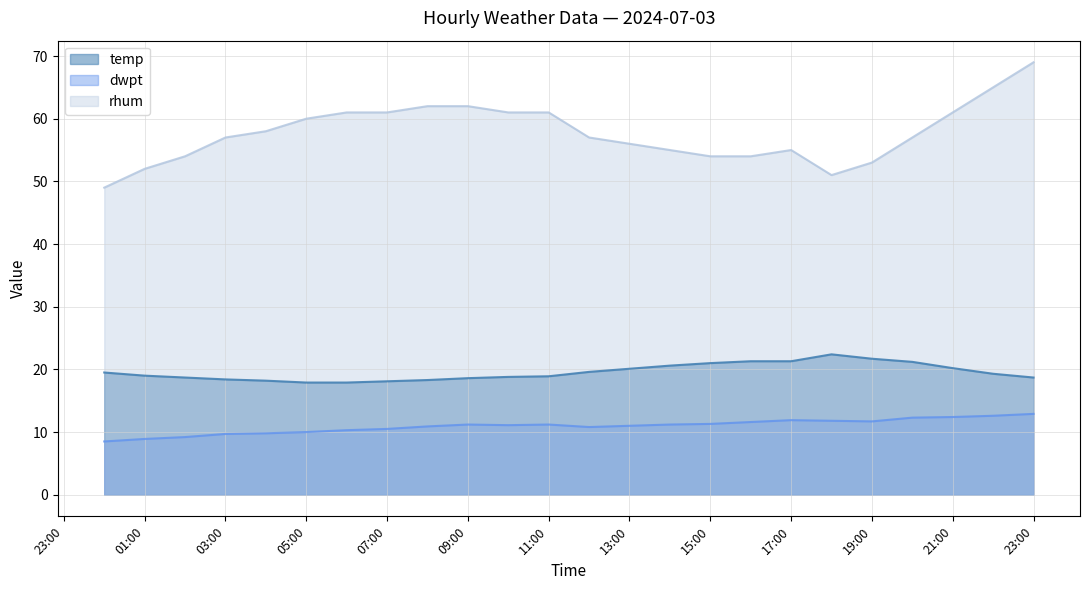

True or false: dwpt has a value of 10.5 at 07:00.

True